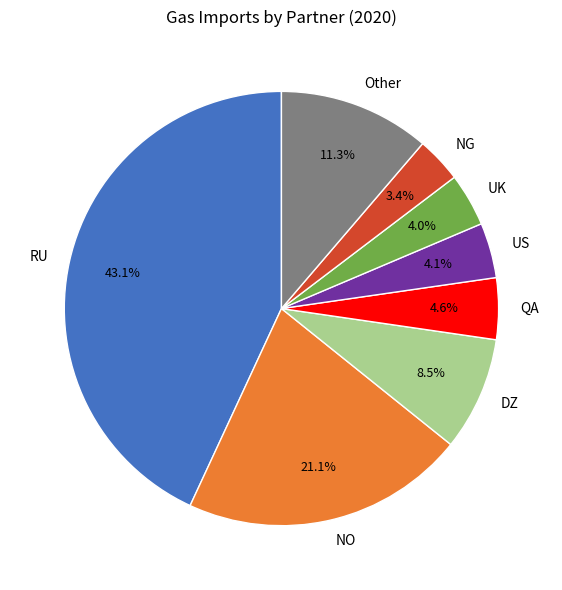

What portion of the pie excludes NO?

78.9%